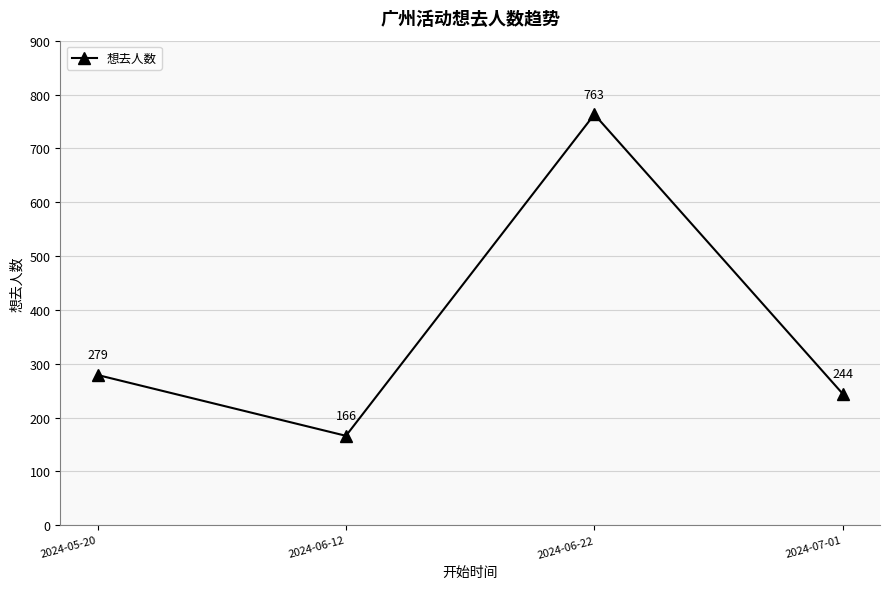

What is the change in value from 2024-06-12 to 2024-06-22?

+597